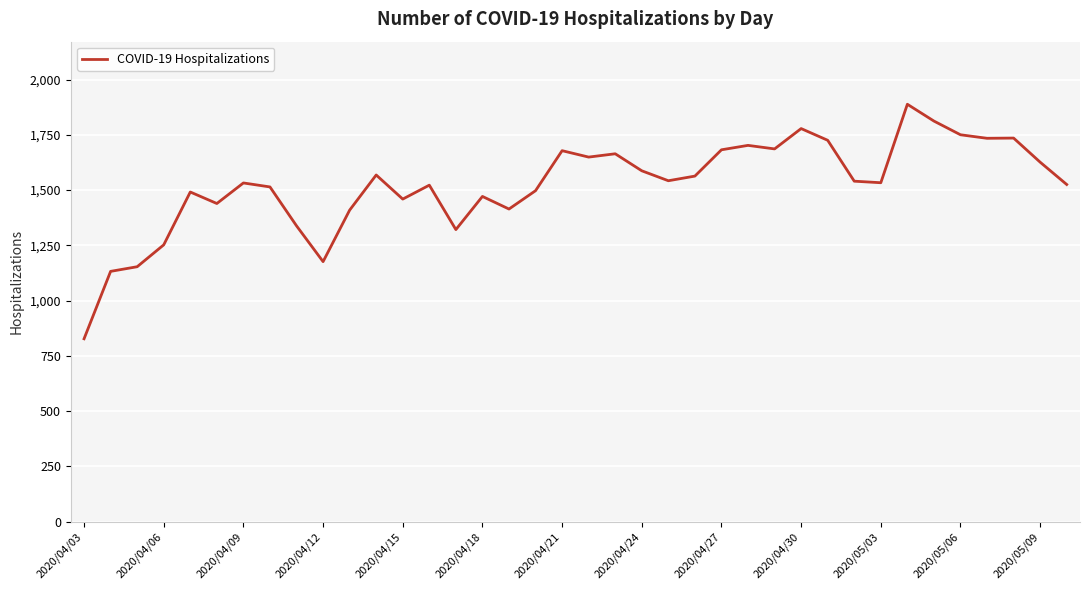

What is the difference between the maximum and minimum values?

1061